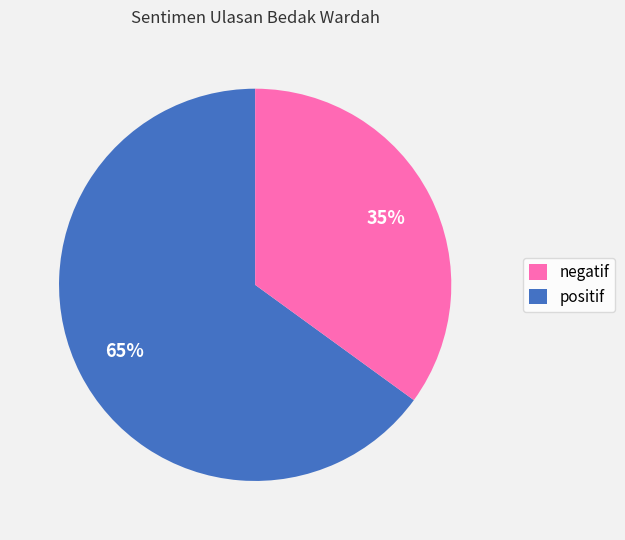

To the nearest percent, what is the difference between the largest and smallest slice percentages?

30%